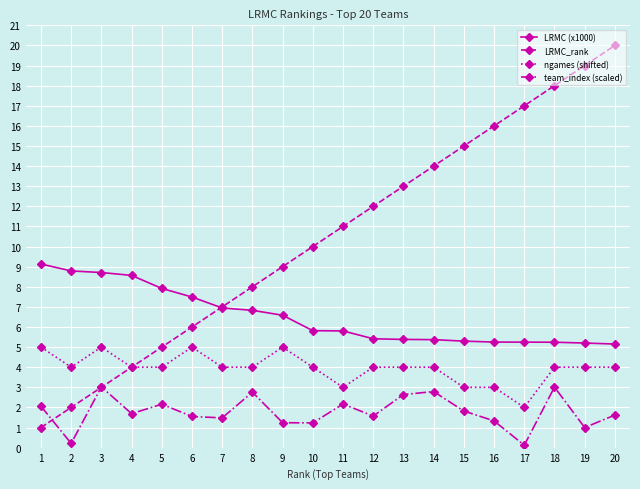

At which category does team_index (scaled) reach its first local valley?

2